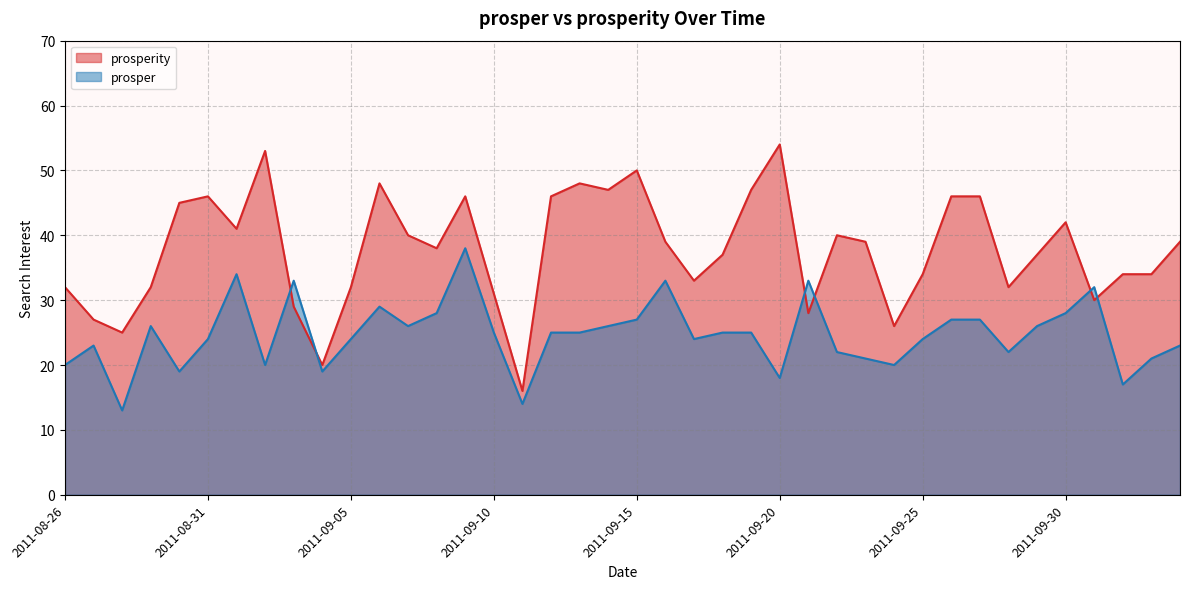

Rank the series at 2011-09-24 from lowest to highest value.

prosper, prosperity